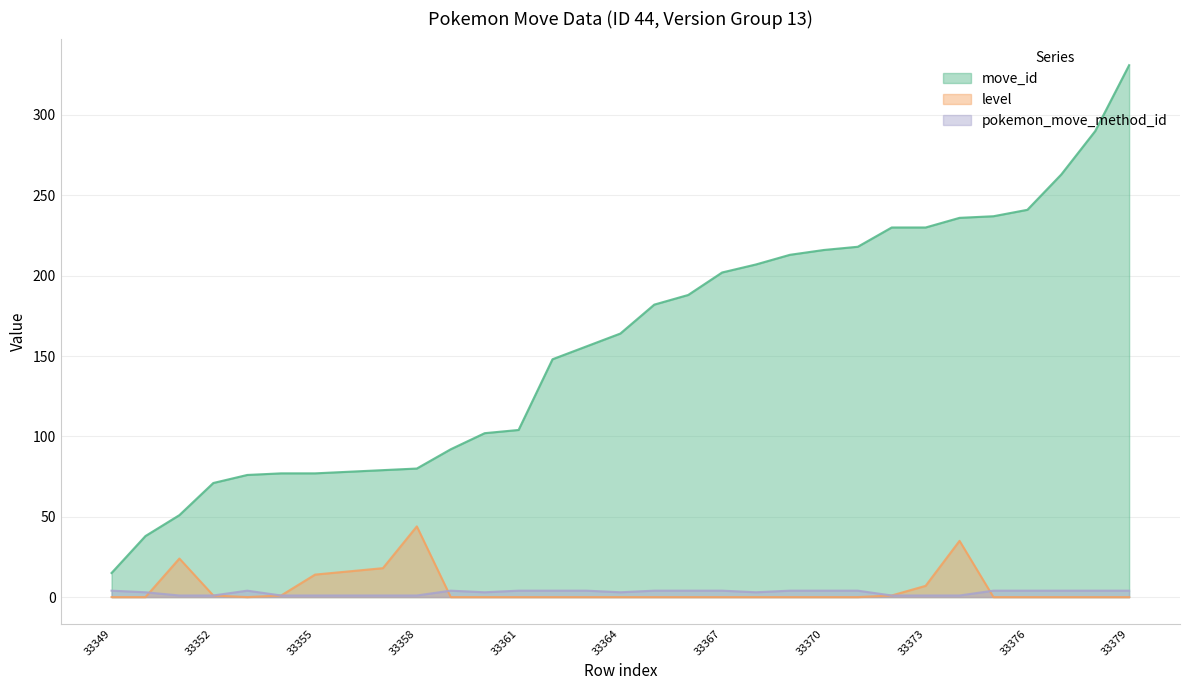

Which category has the lowest value across all series?

33349